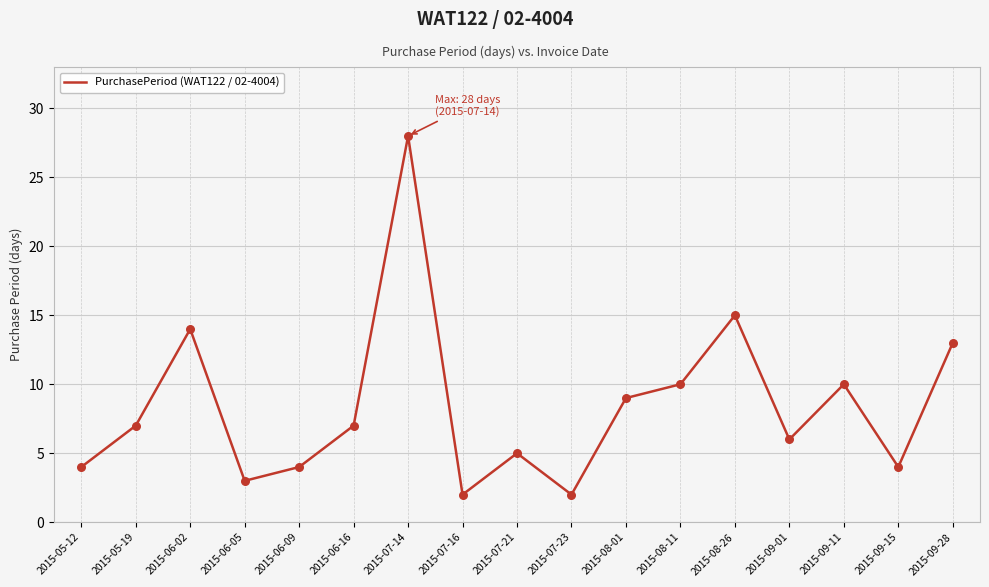

Between 2015-06-16 and 2015-09-28, which is larger?

2015-09-28